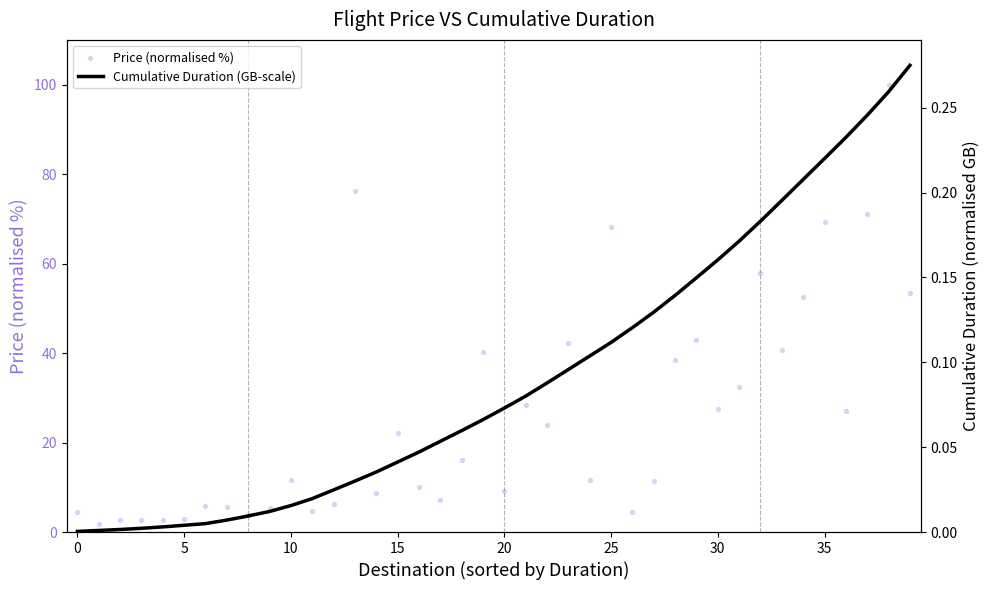

What are all the series names shown in the legend?

Price (normalised %), Cumulative Duration (GB-scale)